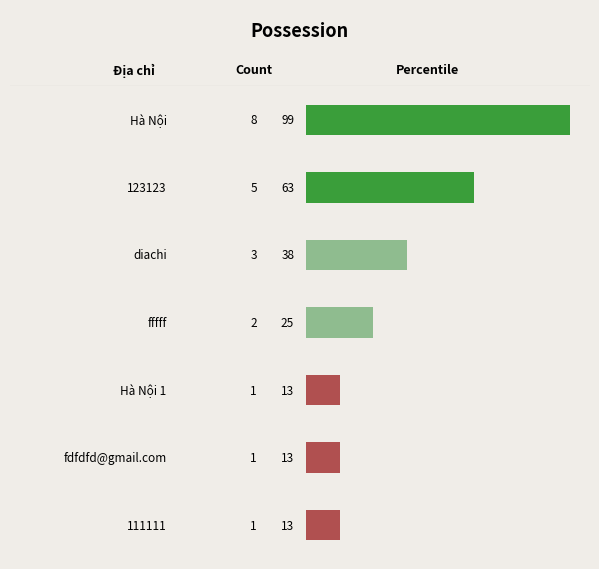

What is the minimum value shown in the chart?

1